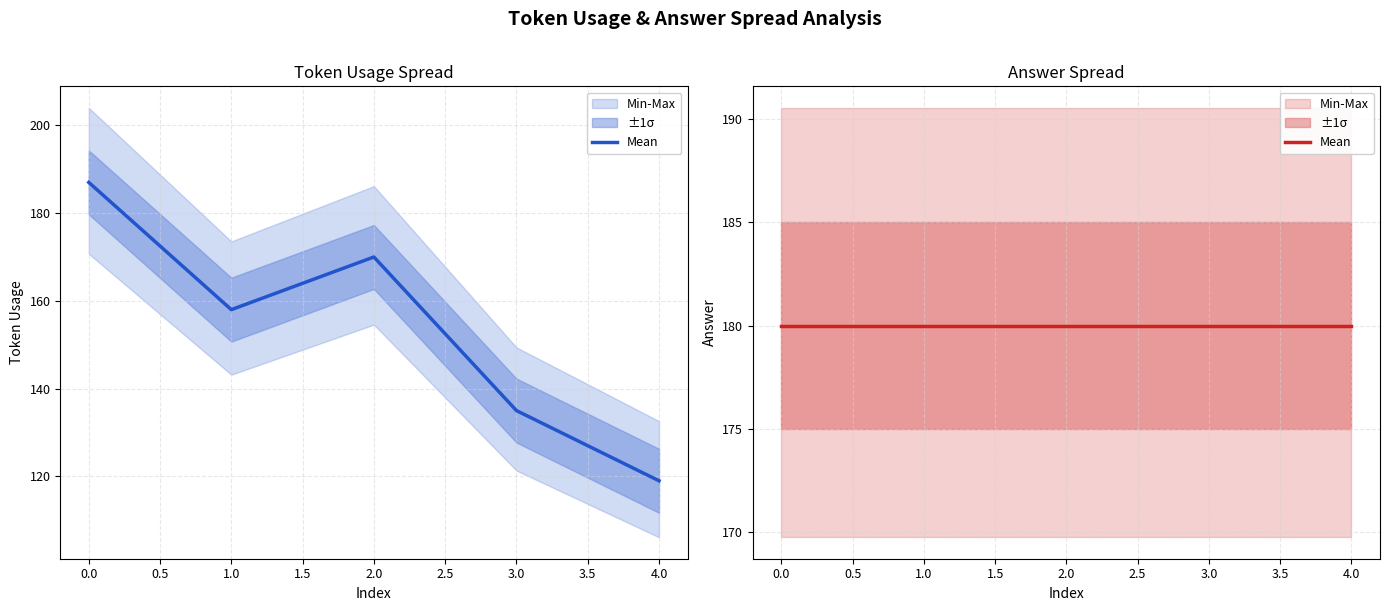

Rank the categories by value from lowest to highest.

4, 3, 1, 2, 0